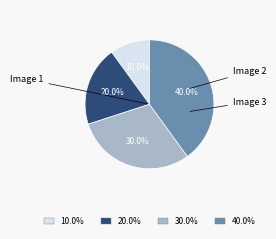

Is there a majority slice in this chart?

No